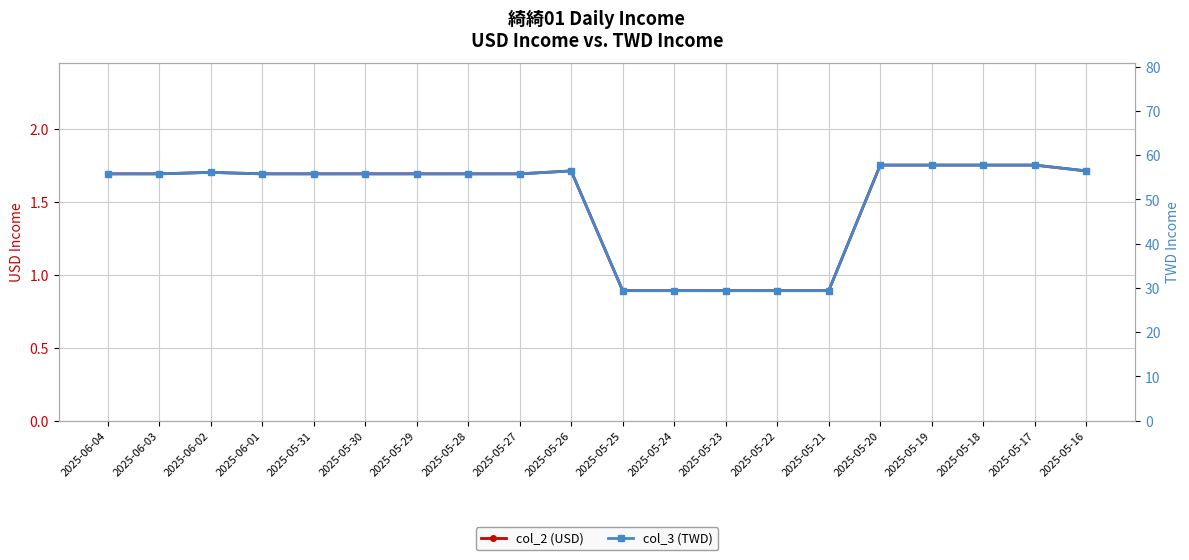

How many data points in col_2 (USD) are less than 1?

5